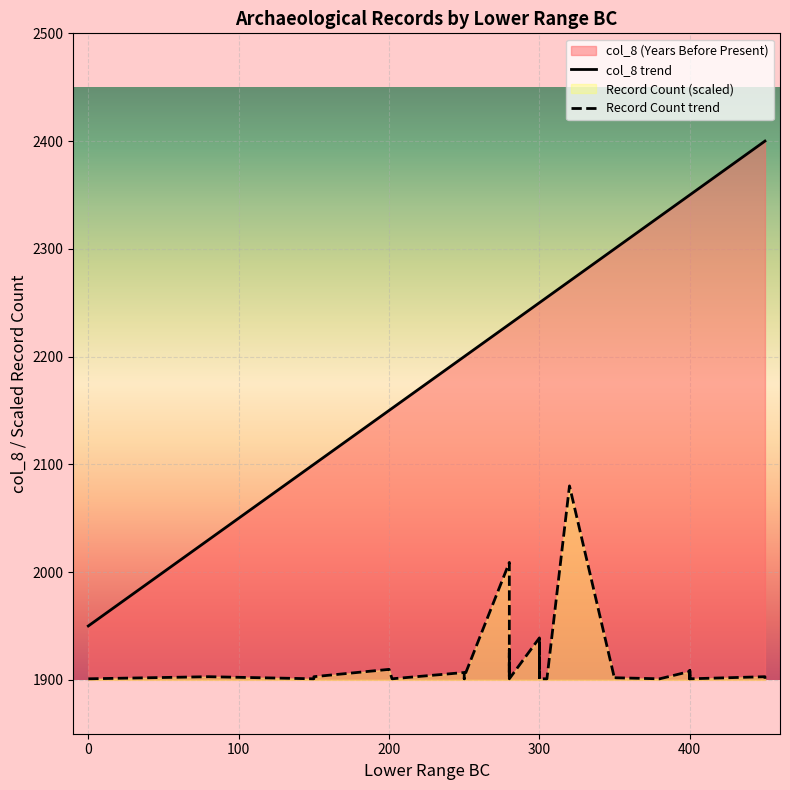

Approximately how many times larger is the value at 280 compared to 300?

1.0